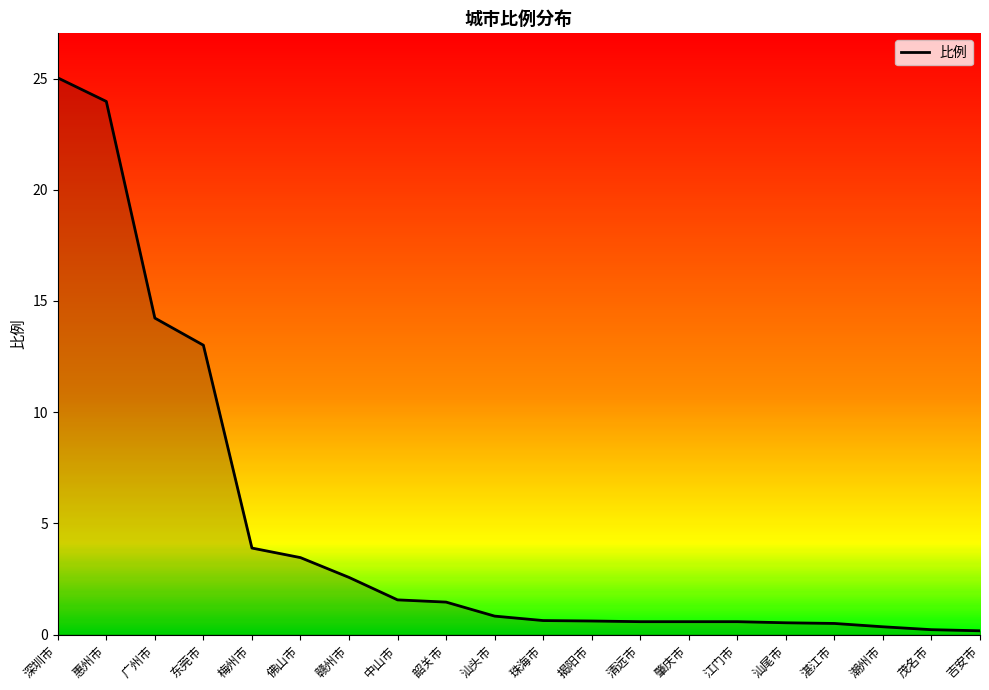

Which has a higher value, 惠州市 or 梅州市?

惠州市